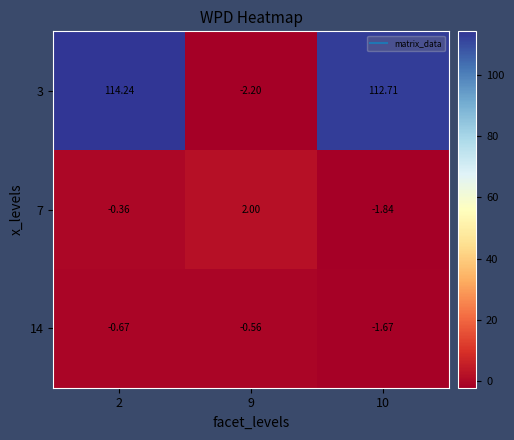

Is the value of 7 at 2 greater than the value of 14 at 9?

Yes